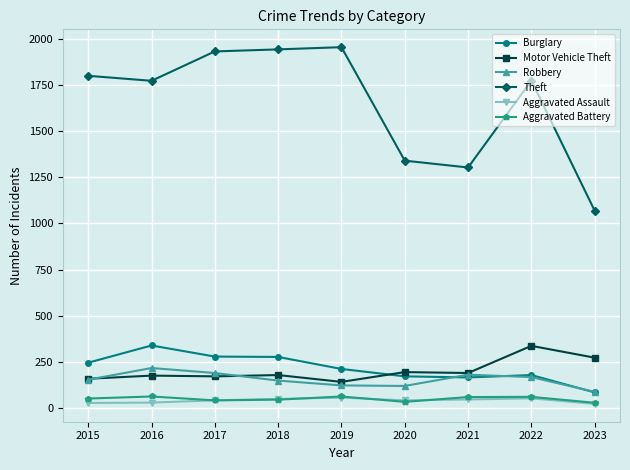

True or false: Theft and Burglary cross at least once.

False